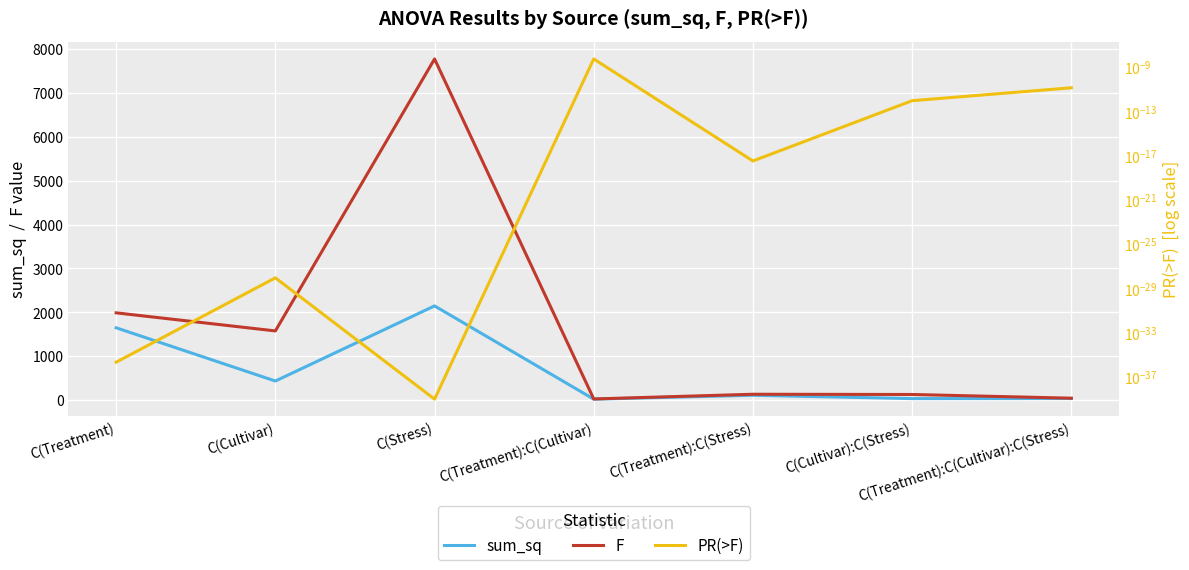

What is the sum of the F values at C(Cultivar):C(Stress) and C(Cultivar)?

1706.1